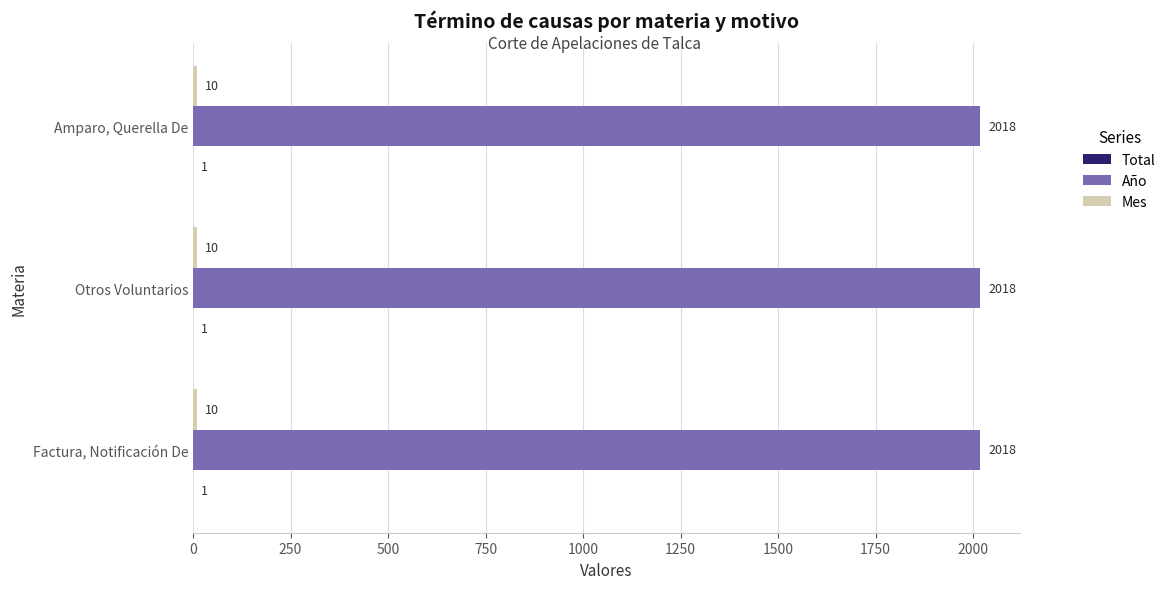

Which series has the largest total across all categories?

Año